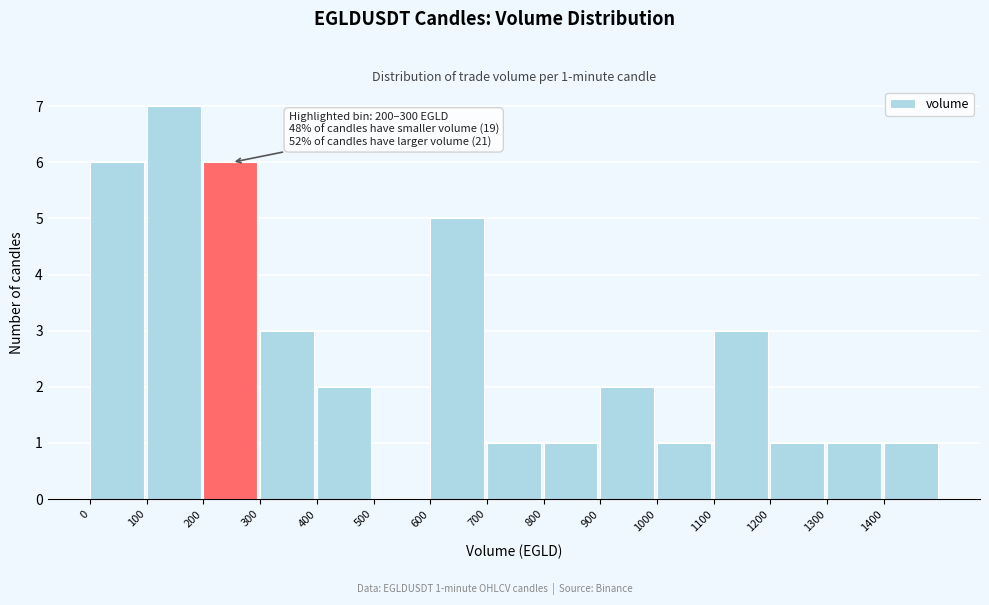

Over which range of the x-axis is the bar tallest?

100 to 200